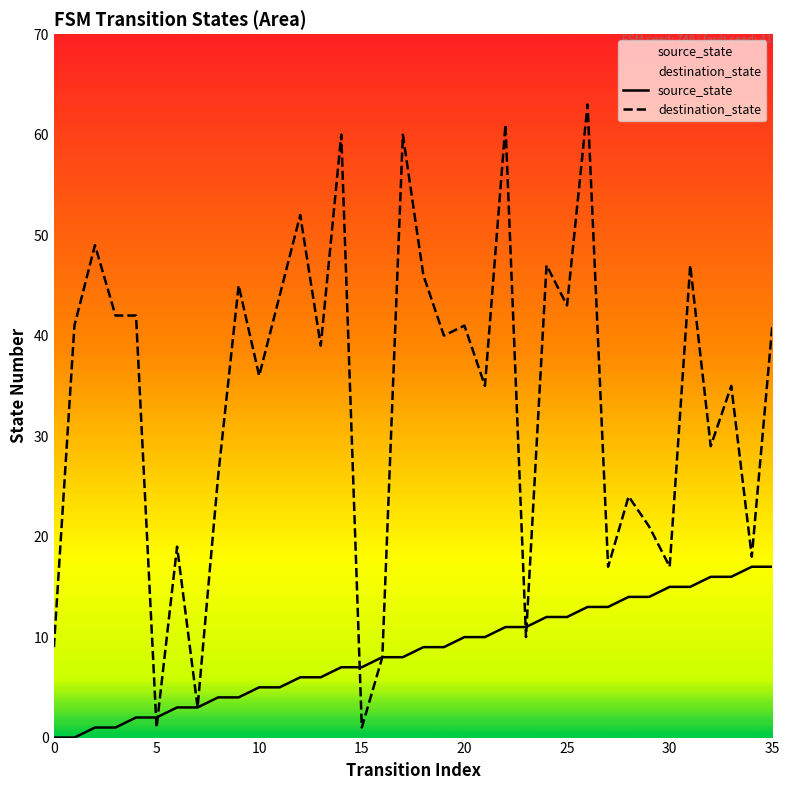

How many values in the destination_state series are below 40?

18